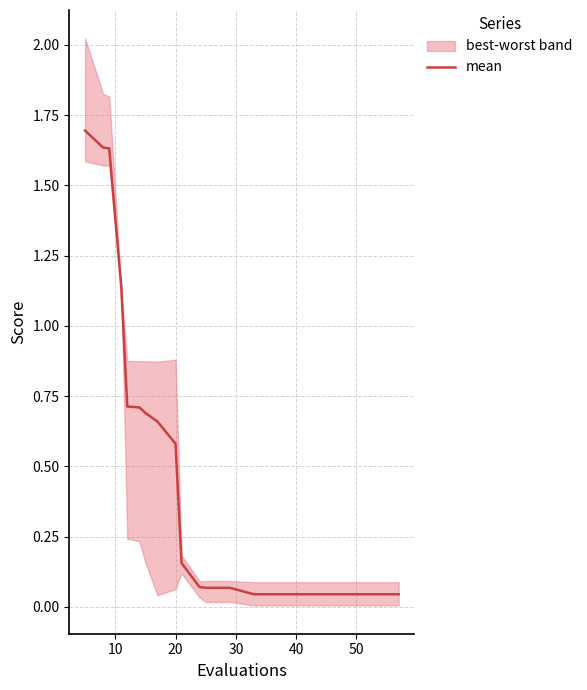

What is the label of the 17th point from the right?

30